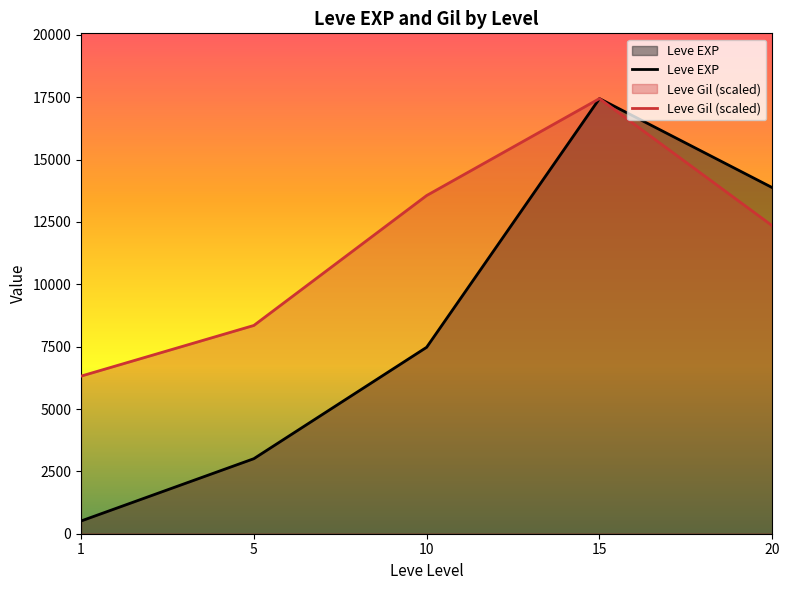

Reading right to left, transcribe all the data shown in this chart.

Leve EXP: 20=13876.7	15=17445.0	10=7475.0	5=3008.3	1=510.2
Leve Gil (scaled): 20=12347.6	15=17445.0	10=13559.0	5=8349.7	1=6318.2